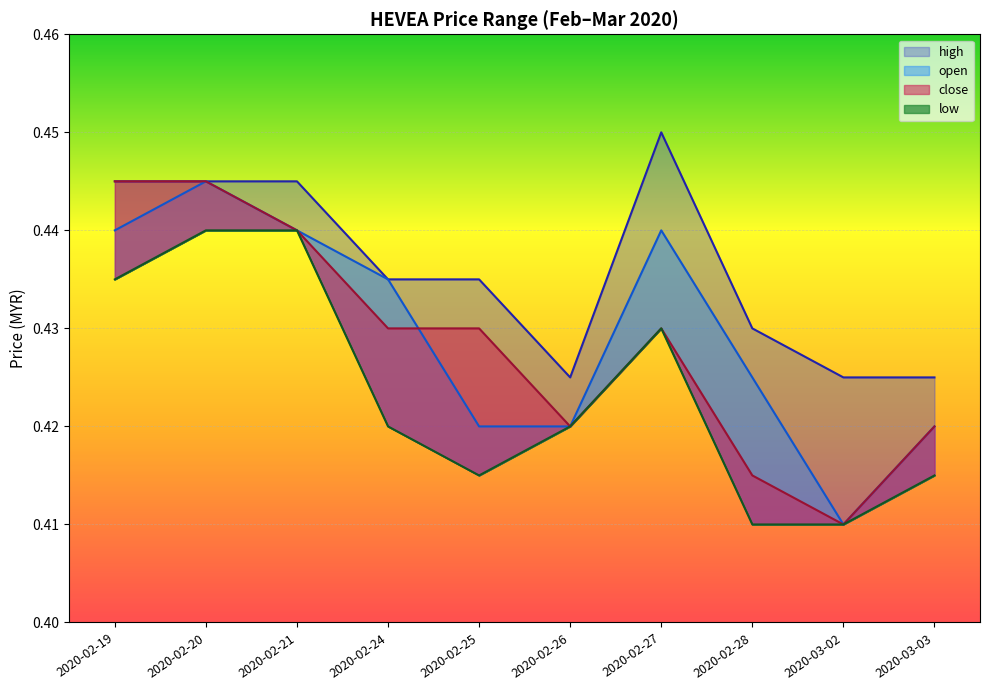

True or false: high has a value of 0.2 at 2020-02-27.

False